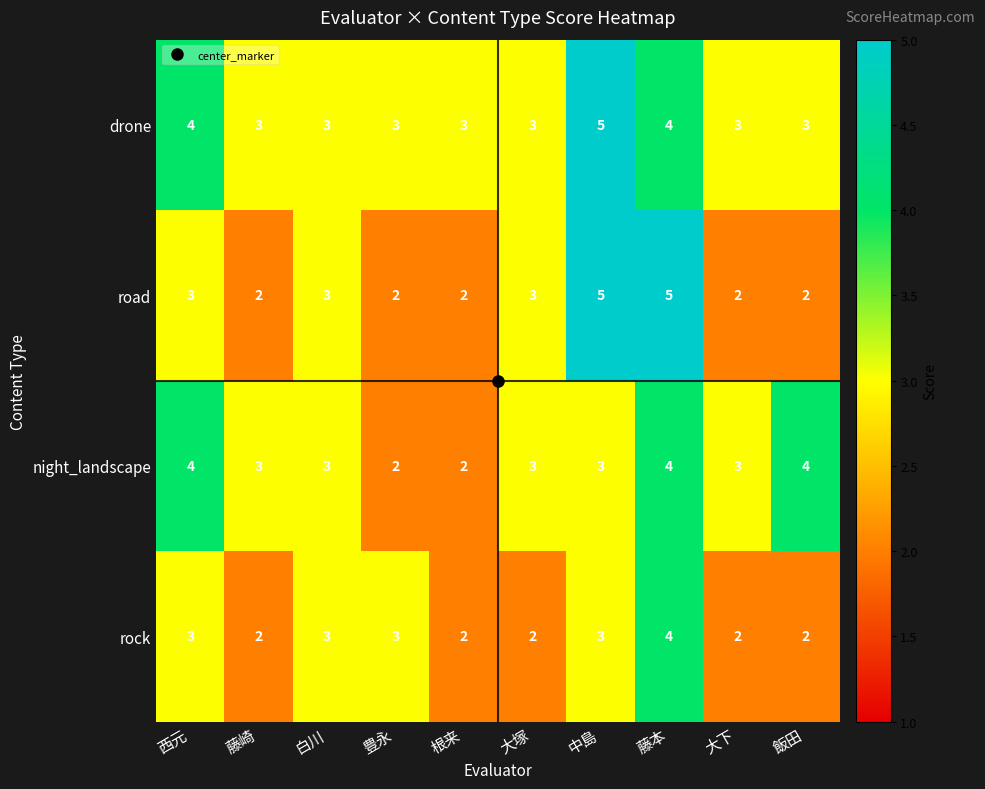

Which series has the largest range (max minus min)?

road